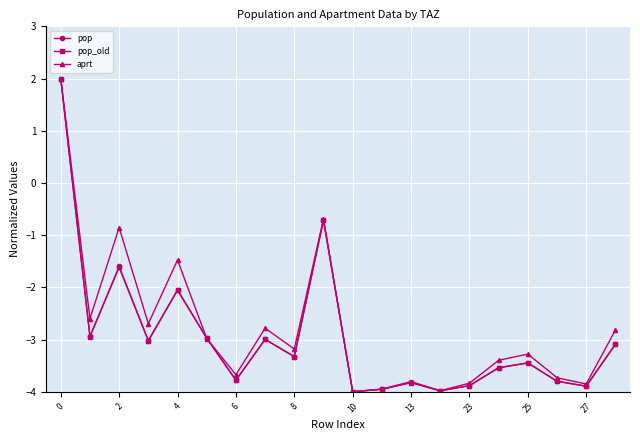

What is the smallest value displayed?

-4.0